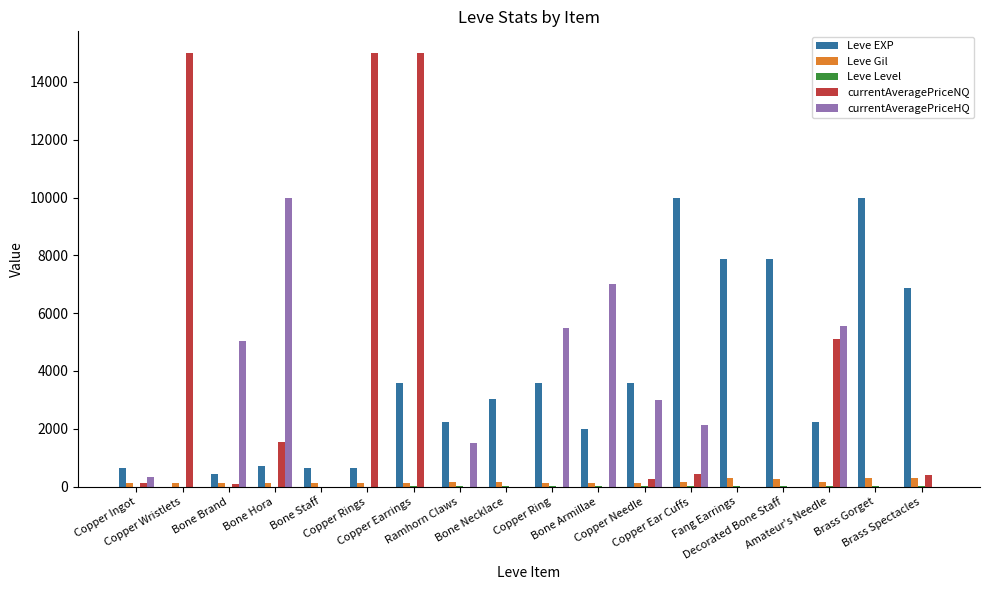

What is the sum of all Leve EXP values?

65961